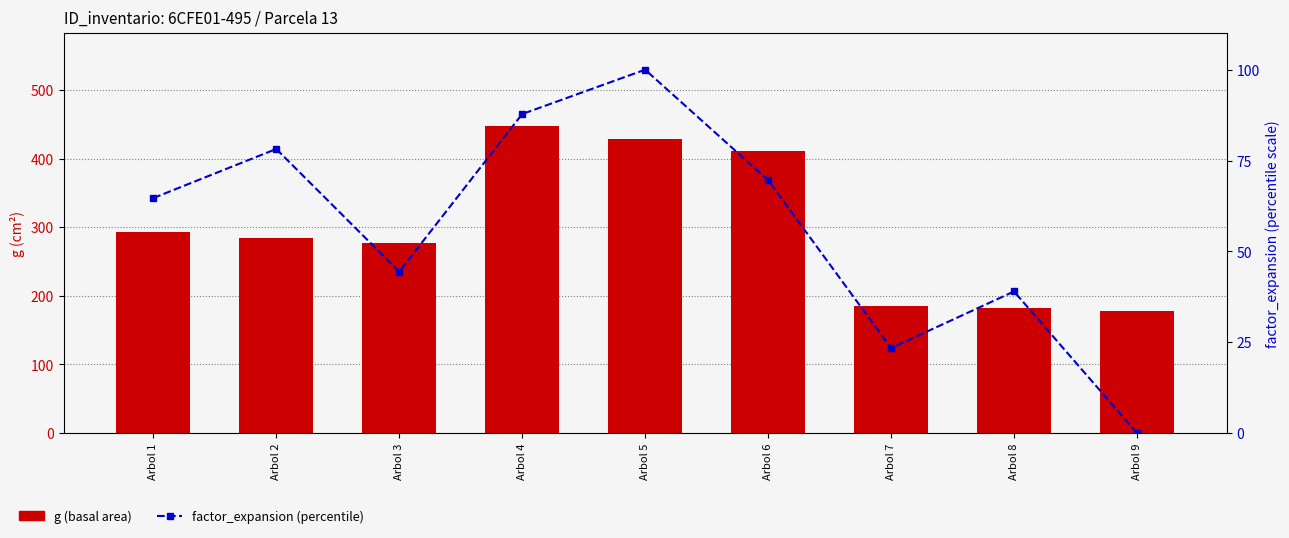

Which category has the lowest value in the factor_expansion (percentile) series?

Arbol 9